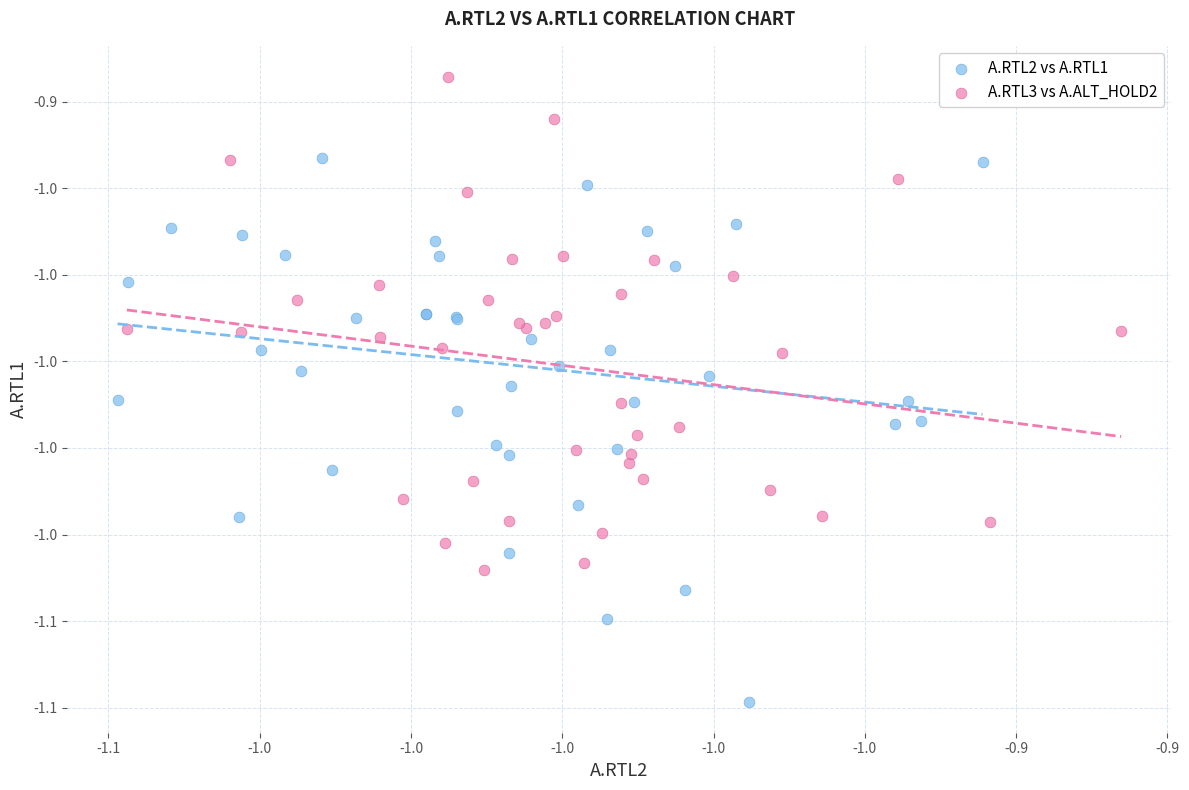

What are all the series names shown in the legend?

A.RTL2 vs A.RTL1, A.RTL3 vs A.ALT_HOLD2